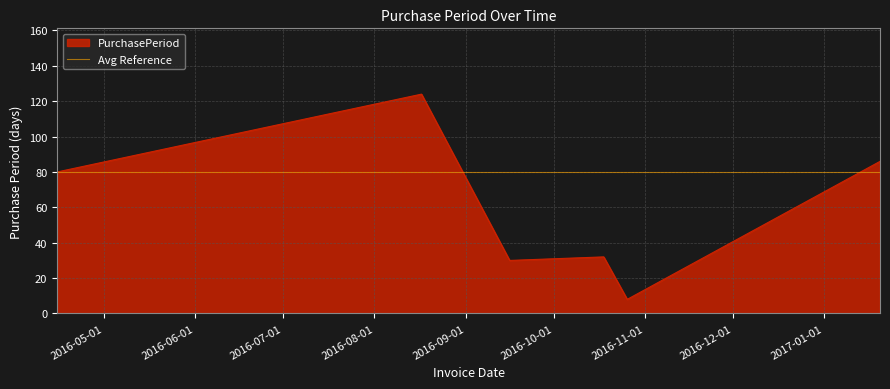

How many values exceed 80?

2